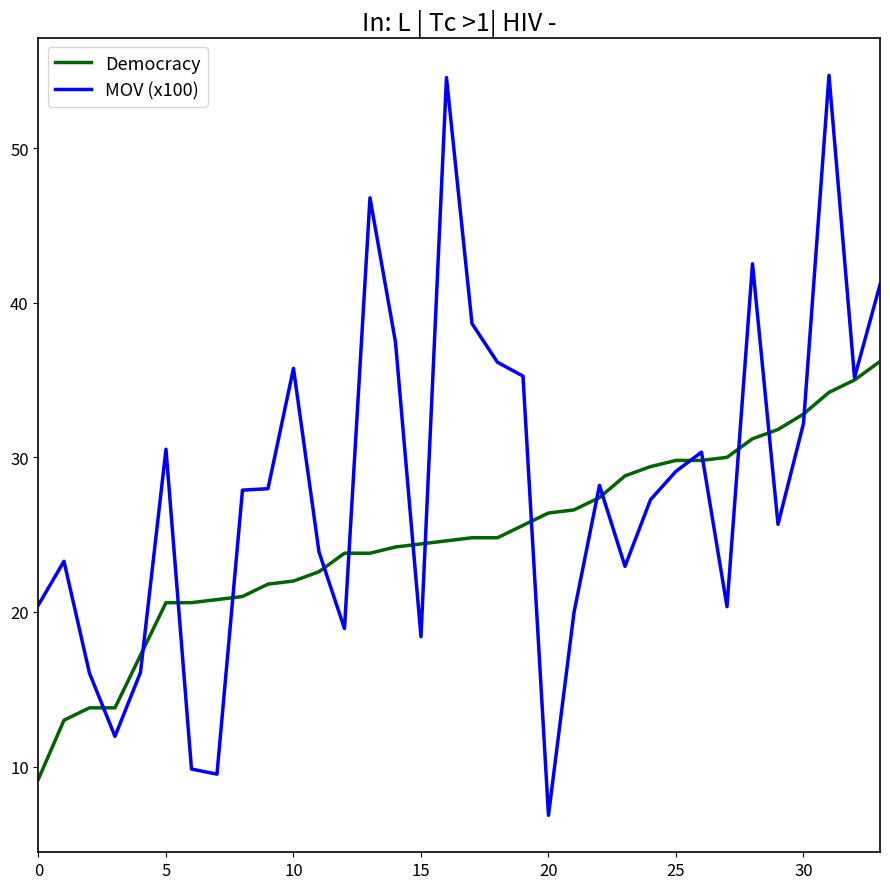

What is the greatest value displayed?

54.7